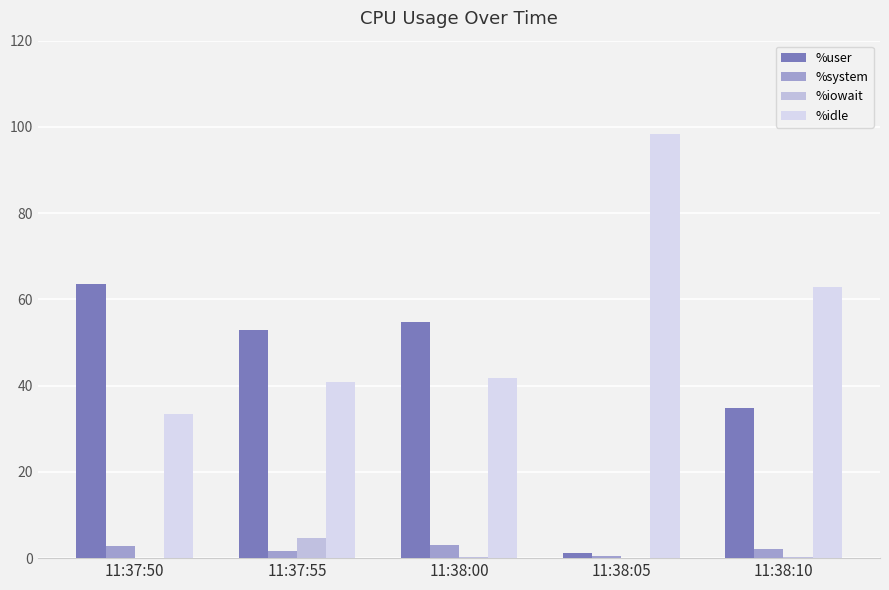

What is the maximum value for %user?

63.5